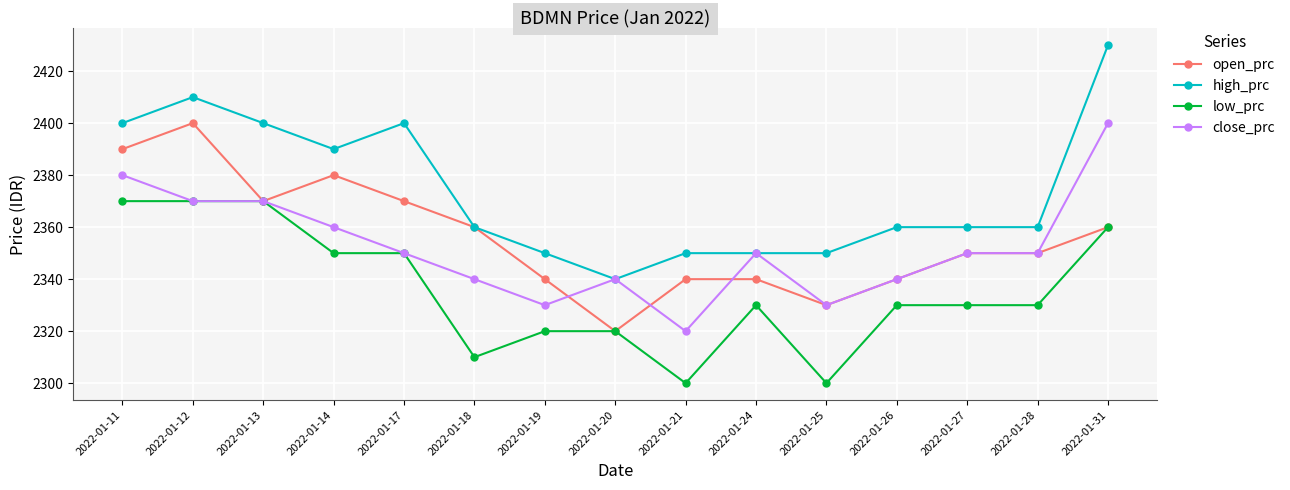

True or false: high_prc has a value of 1278 at 2022-01-17.

False